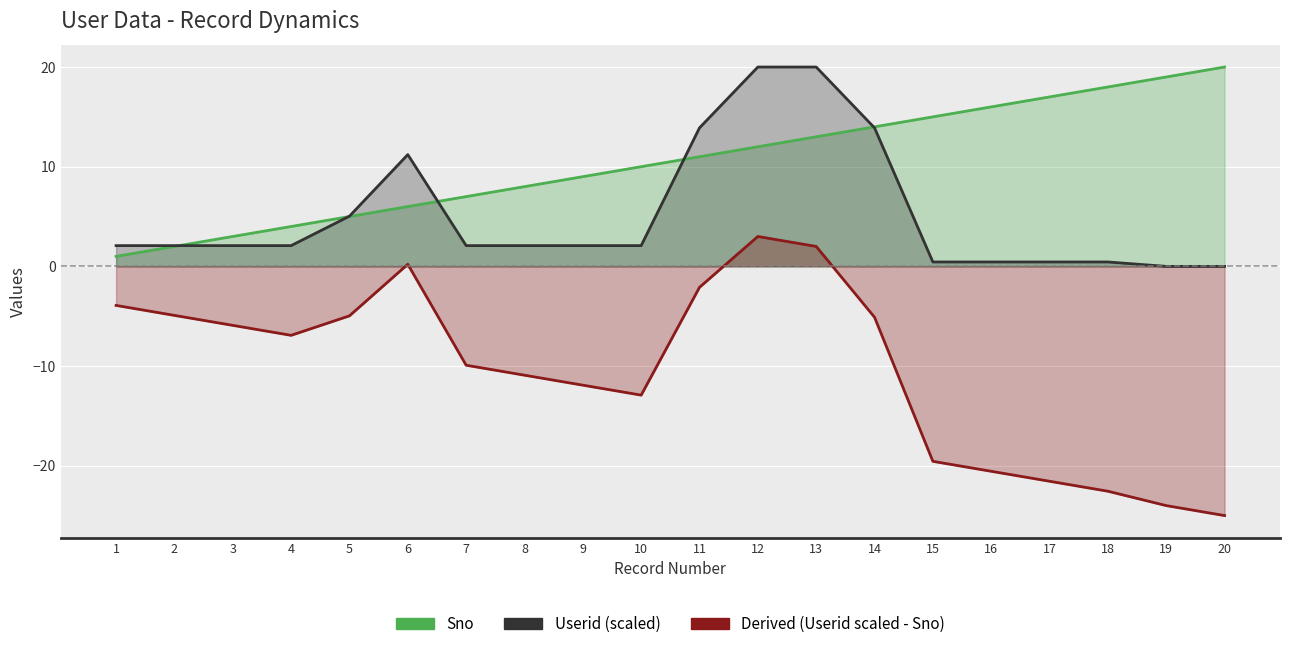

At how many categories does at least one series exceed 4?

16